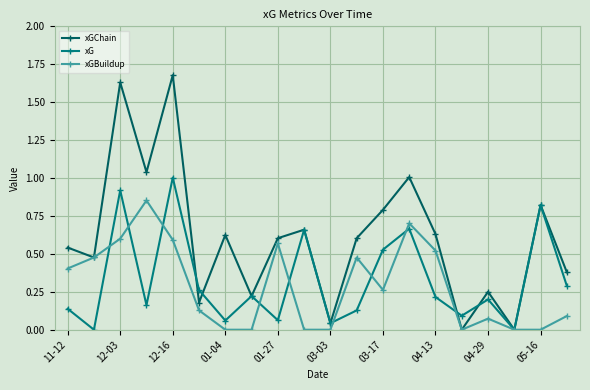

Rank the series by their maximum value, from lowest to highest.

xGBuildup, xG, xGChain